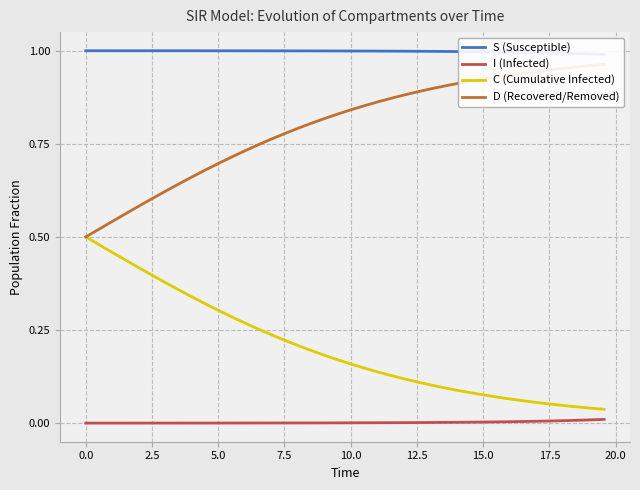

True or false: I (Infected) has more than 1 interior local peaks.

False